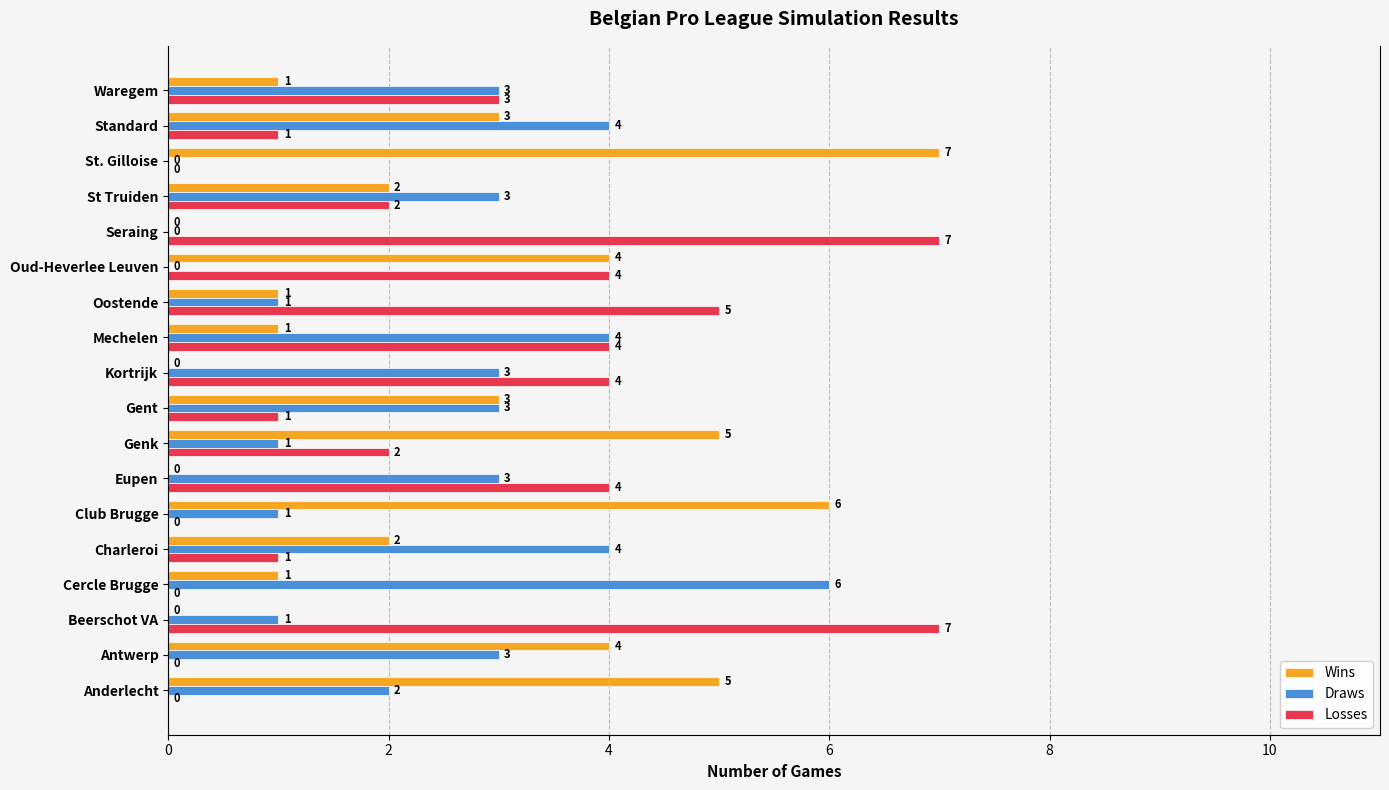

What is the approximate value of Draws at Eupen?

3